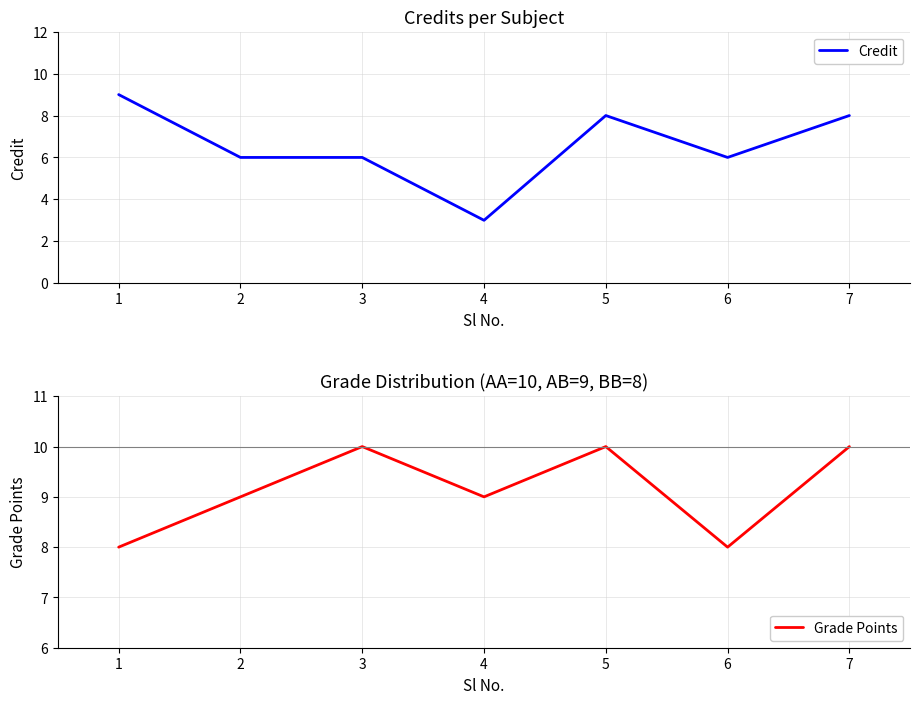

Where do Credit and Grade Points first cross each other?

1 and 2